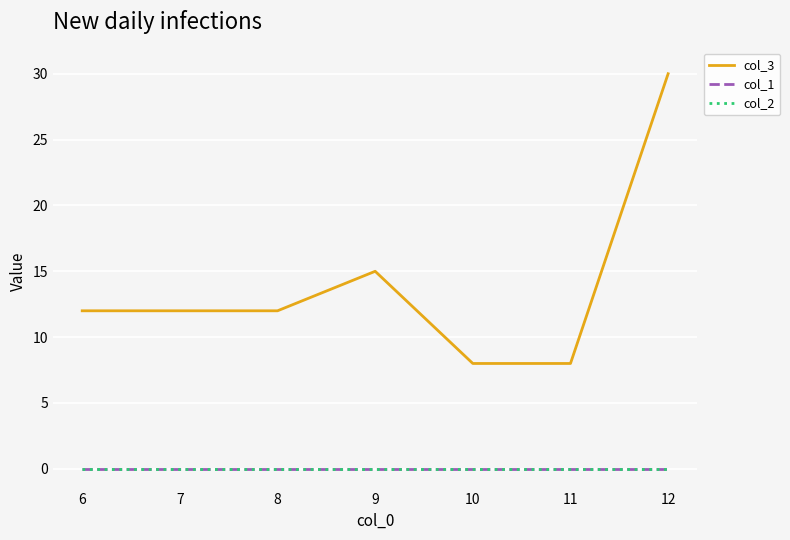

True or false: col_3 and col_1 cross at least once.

False